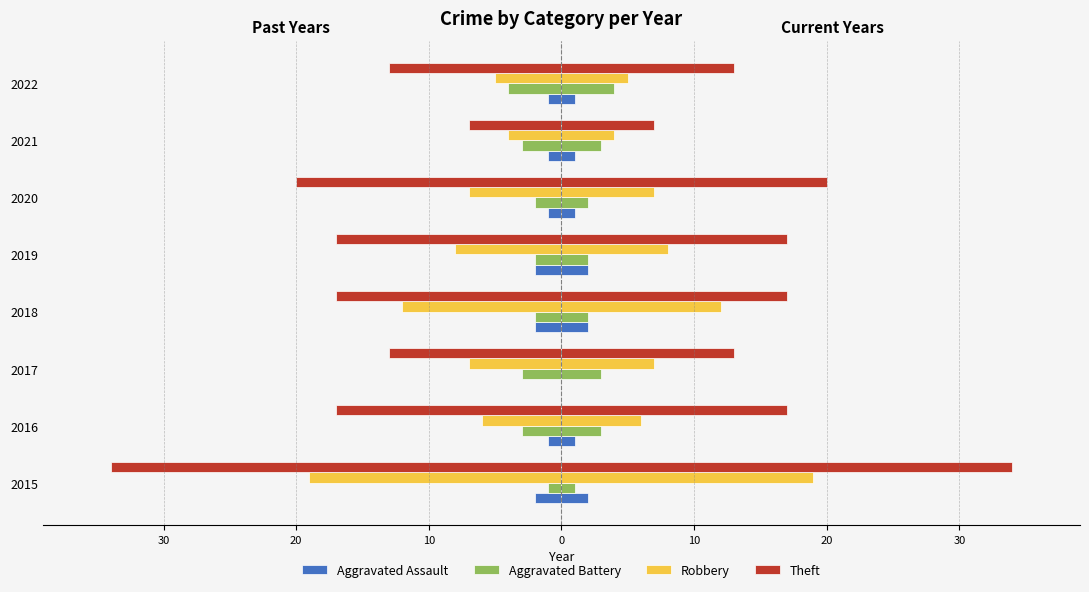

What is the average value of the Aggravated Battery series?

-2